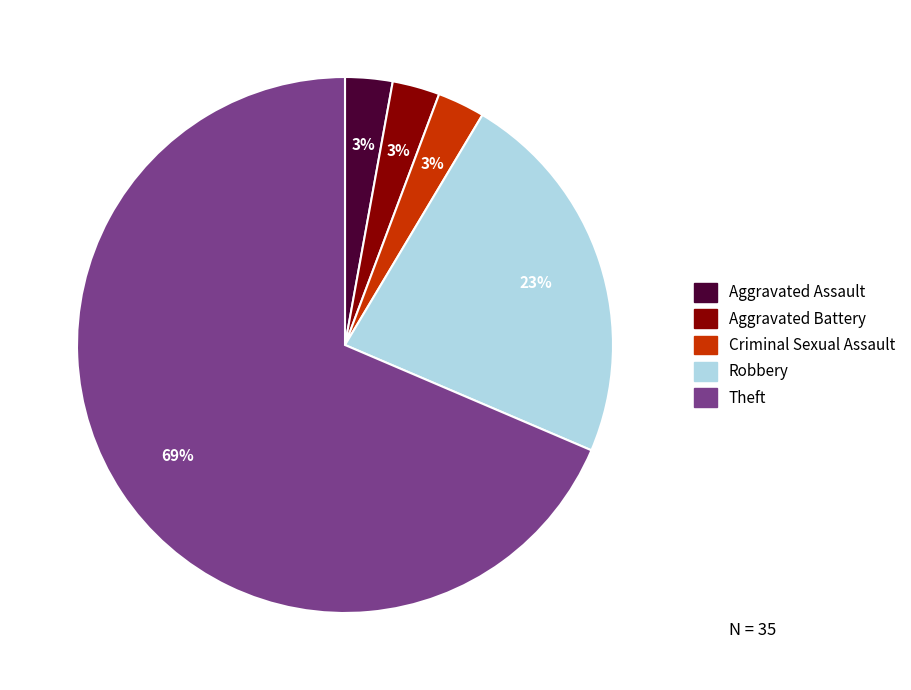

Do Aggravated Battery and Criminal Sexual Assault together represent more than half of the pie?

No